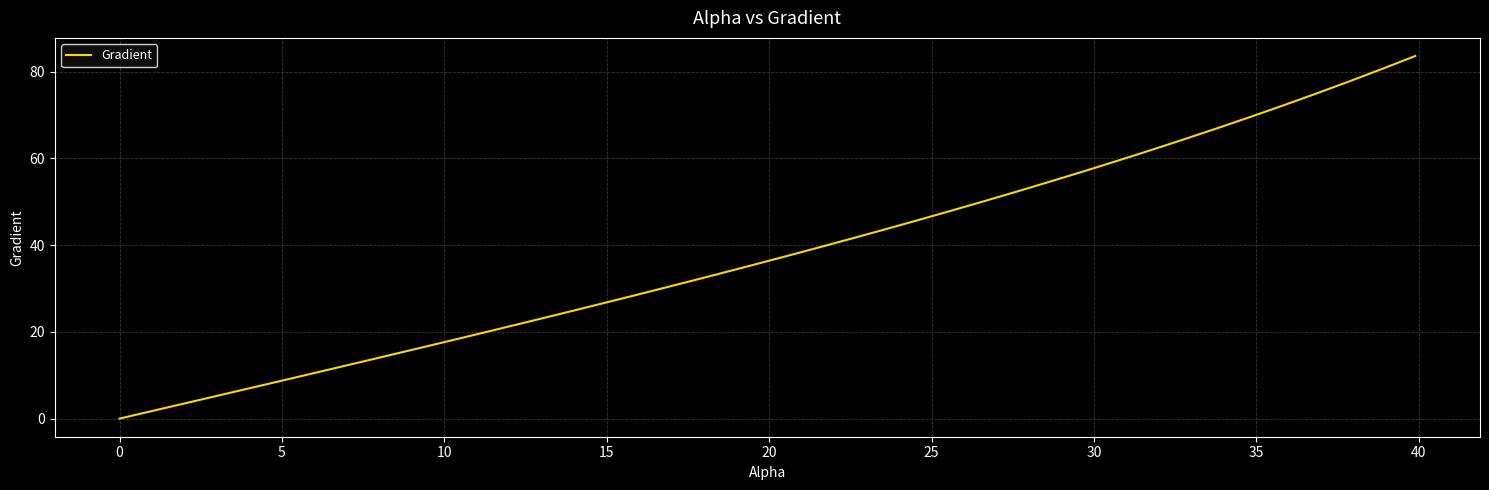

True or false: there are more than 2 points higher than both neighbors.

False